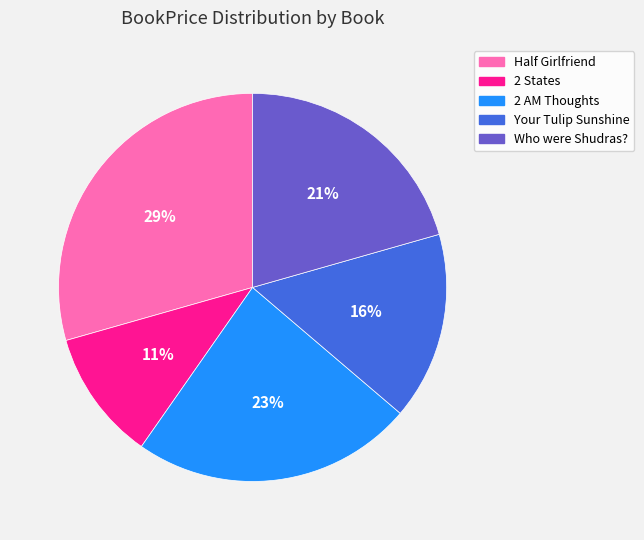

Is it true that Who were Shudras? is 21% of the pie?

True